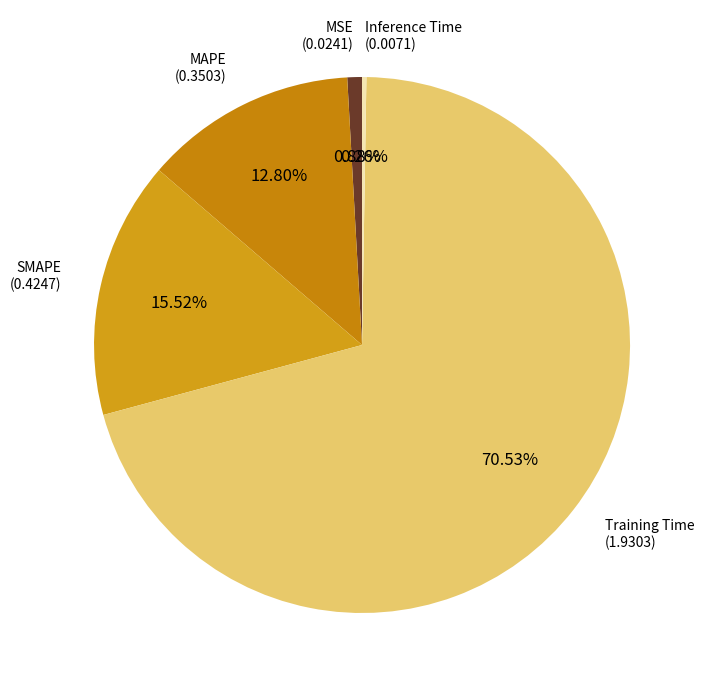

Is it true that MSE is 11% of the pie?

False